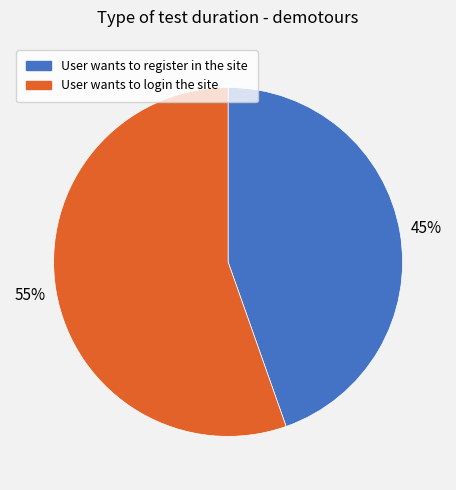

To the nearest percent, what portion does User wants to register in the site represent?

45%